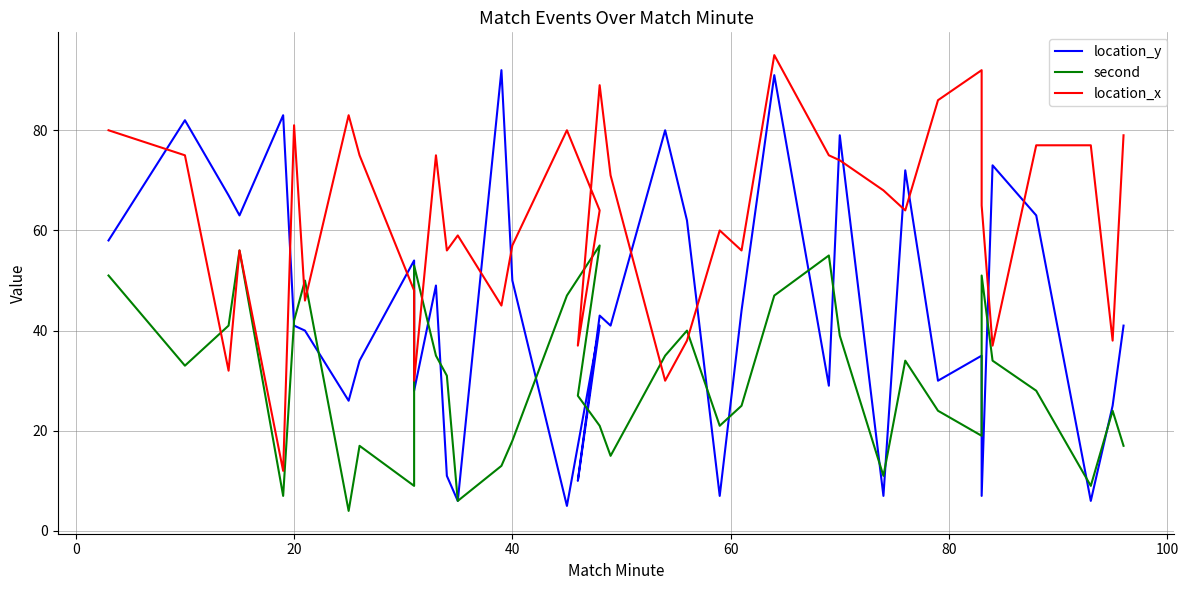

What is the value of the location_x point at the 23rd from the left?

38